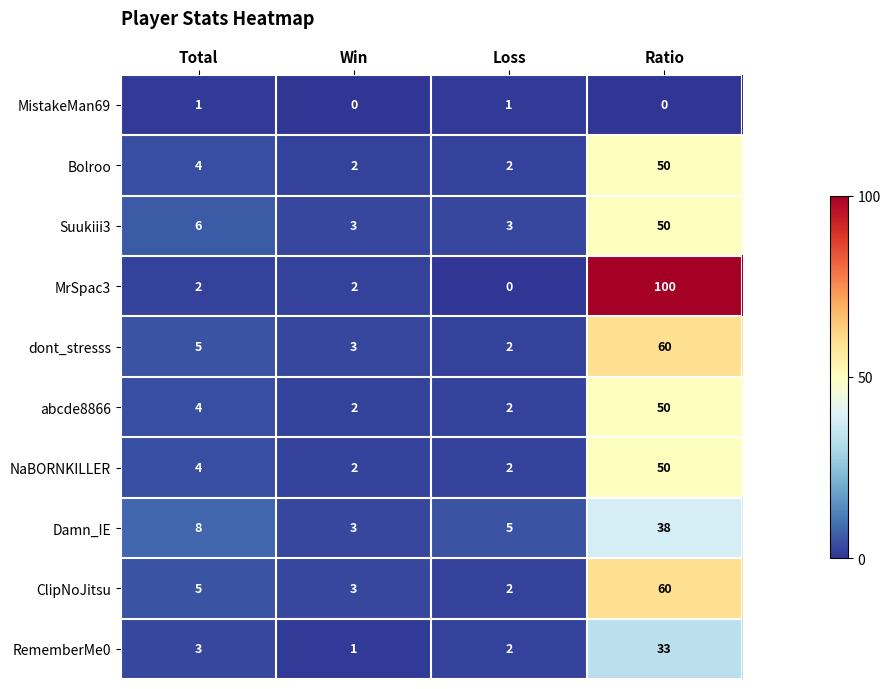

What is the difference between the maximum and minimum values in the Damn_IE series?

35